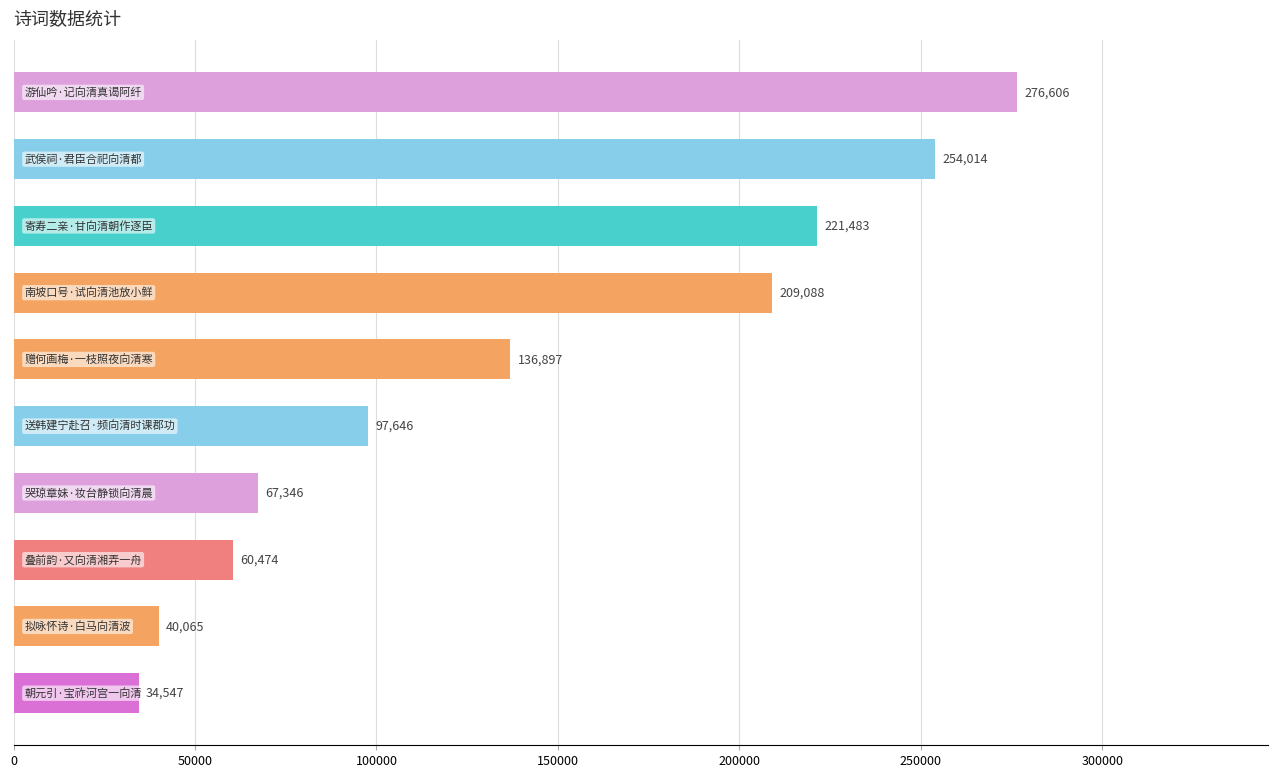

What is the value of the 6th bar from the top?

97646